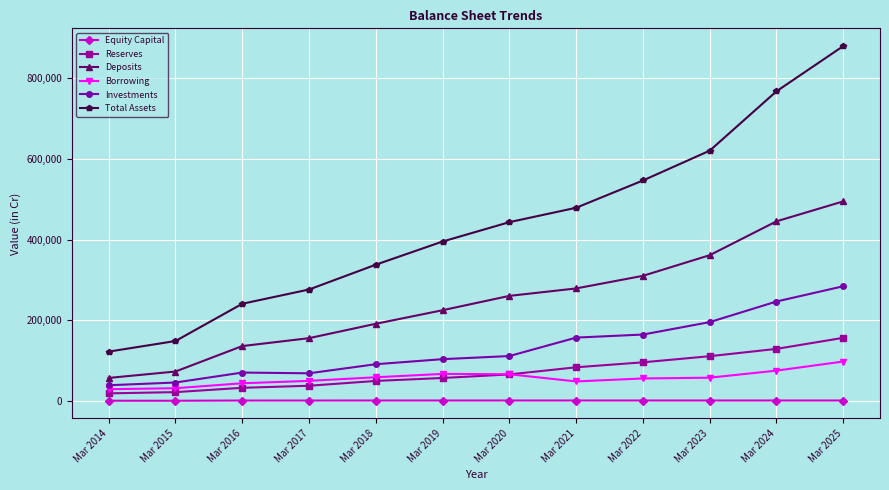

Rank the series at Mar 2024 from highest to lowest value.

Total Assets, Deposits, Investments, Reserves, Borrowing, Equity Capital